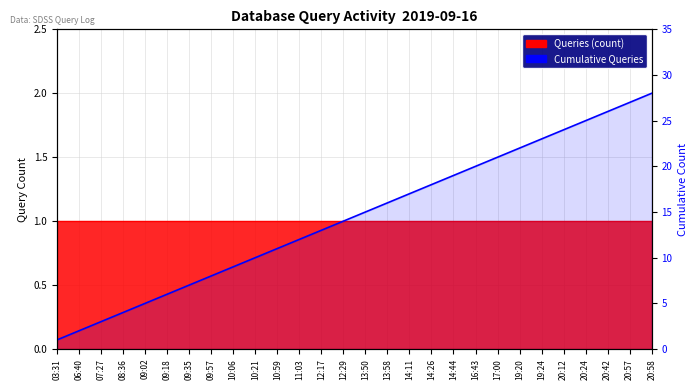

List the labels in order of value, largest first.

20:58, 20:57, 20:42, 20:24, 20:12, 19:24, 19:20, 17:00, 16:43, 14:44, 14:26, 14:11, 13:58, 13:50, 12:29, 12:17, 11:03, 10:59, 10:21, 10:06, 09:57, 09:35, 09:18, 09:02, 08:36, 07:27, 06:40, 03:31